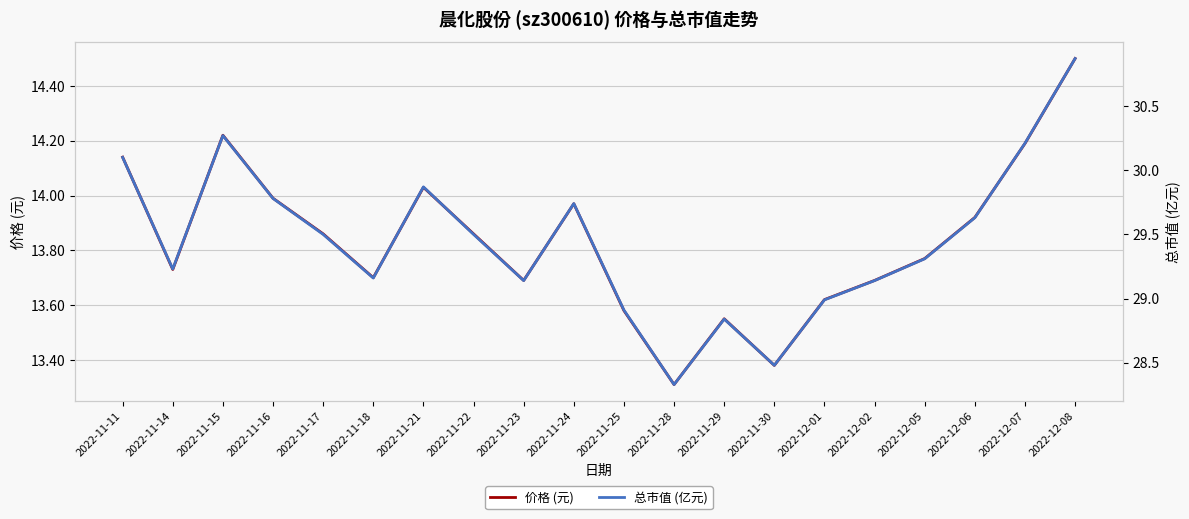

How many interior local peaks does the 总市值 (亿元) series have?

4